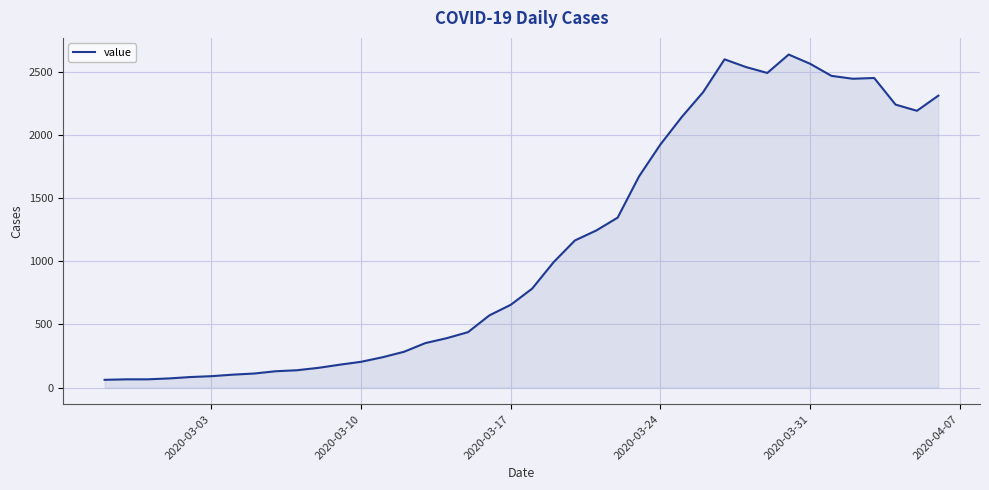

What is the difference between the maximum and minimum values?

2579